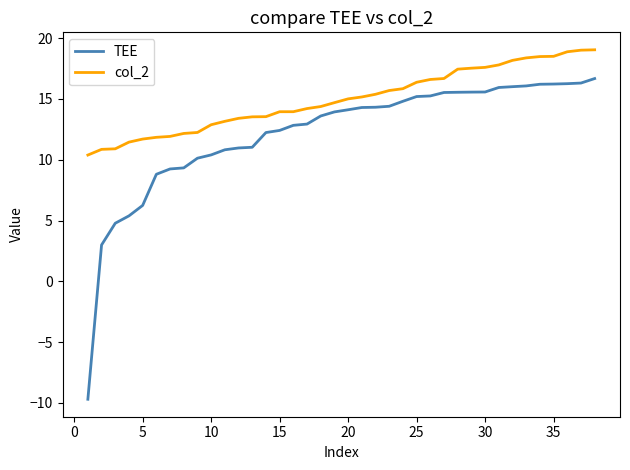

What are all the series names shown in the legend?

TEE, col_2